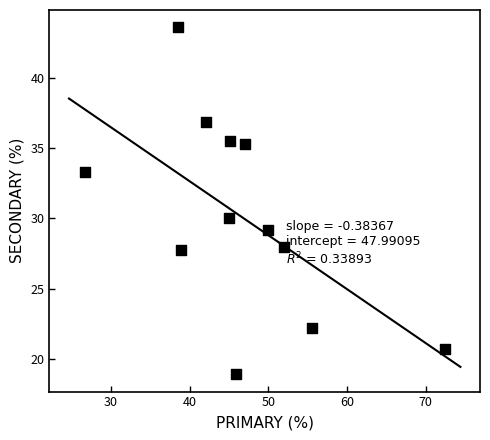

What is the range of Y values (max minus min)?

24.7